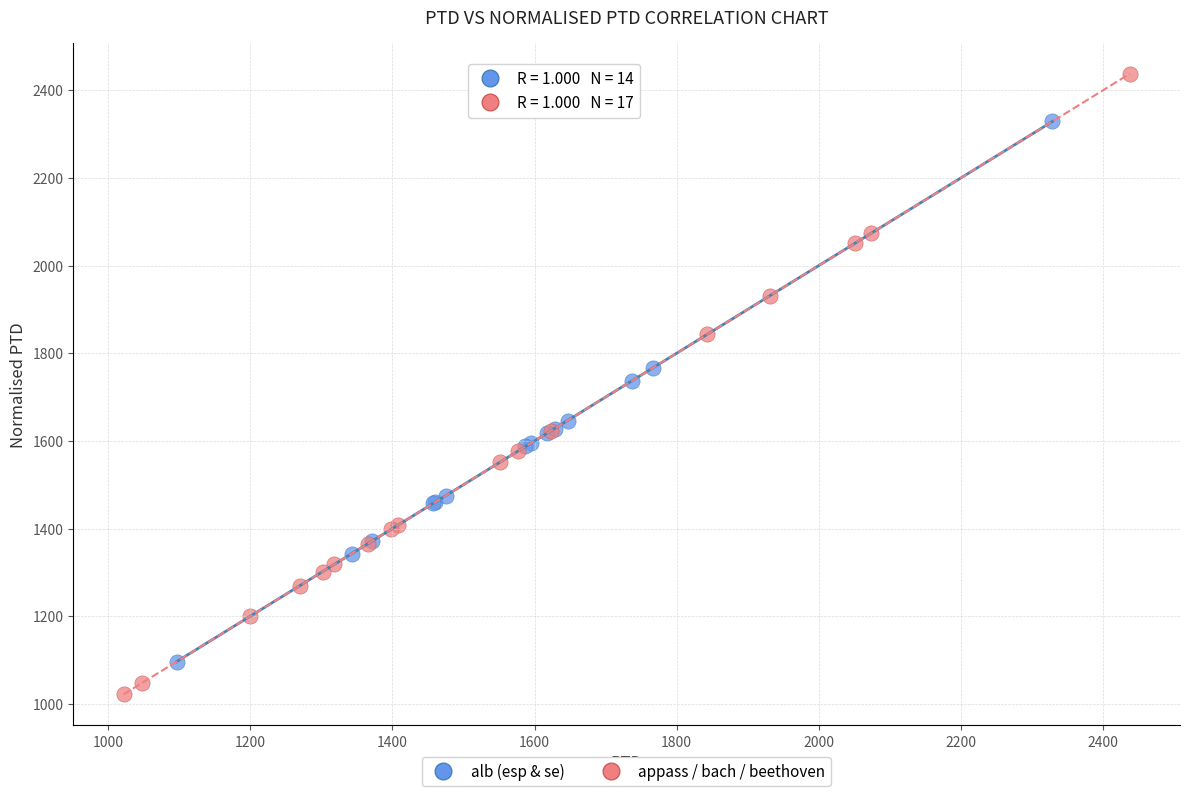

Which series reaches the minimum Y coordinate?

appass / bach / beethoven